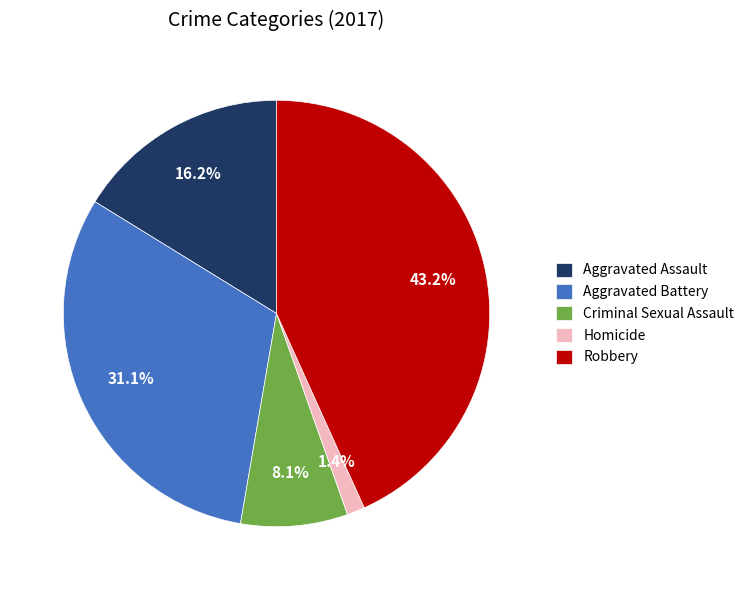

Count the number of slices in the pie.

5